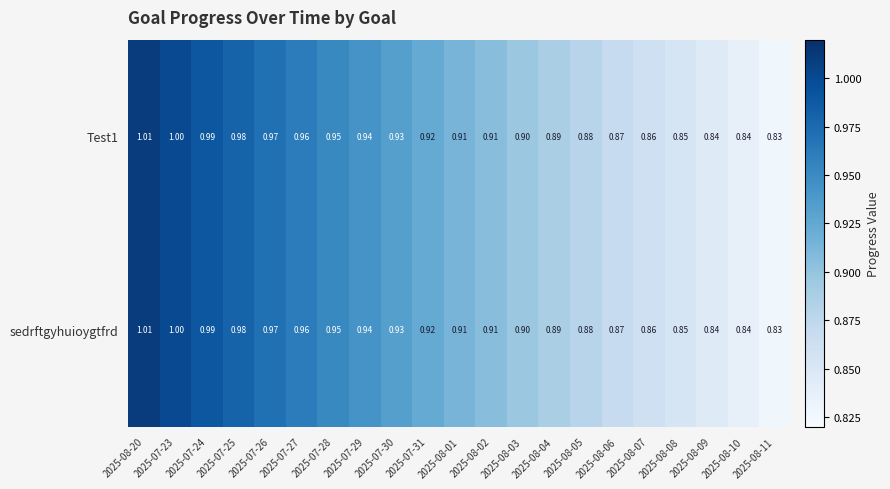

Is the value of Test1 at 2025-07-27 greater than the value of sedrftgyhuioygtfrd at 2025-08-20?

No